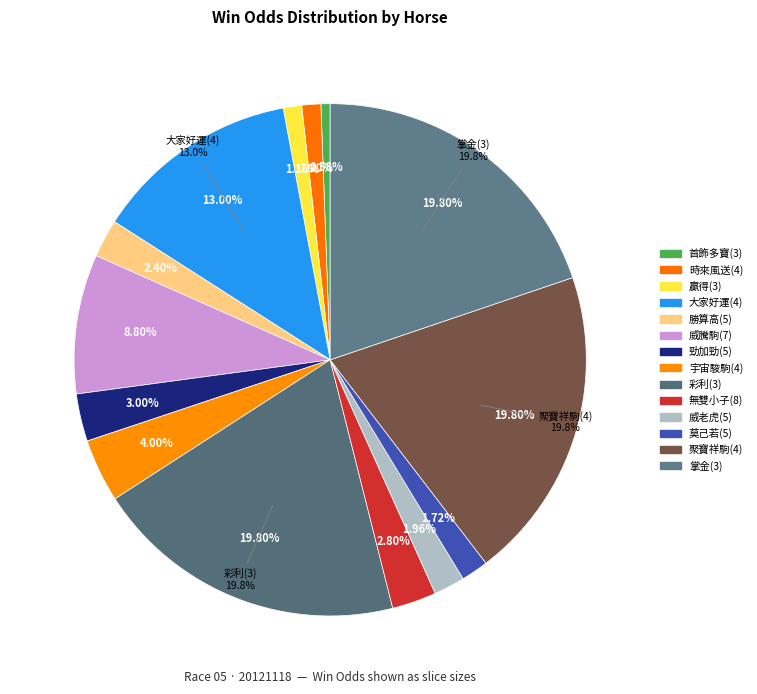

Rank the categories by value from highest to lowest.

彩利(3), 聚寶祥駒(4), 掌金(3), 大家好運(4), 威騰駒(7), 宇宙駿駒(4), 勁加勁(5), 無雙小子(8), 勝算高(5), 威老虎(5), 莫己若(5), 時來風送(4), 贏得(3), 首飾多寶(3)